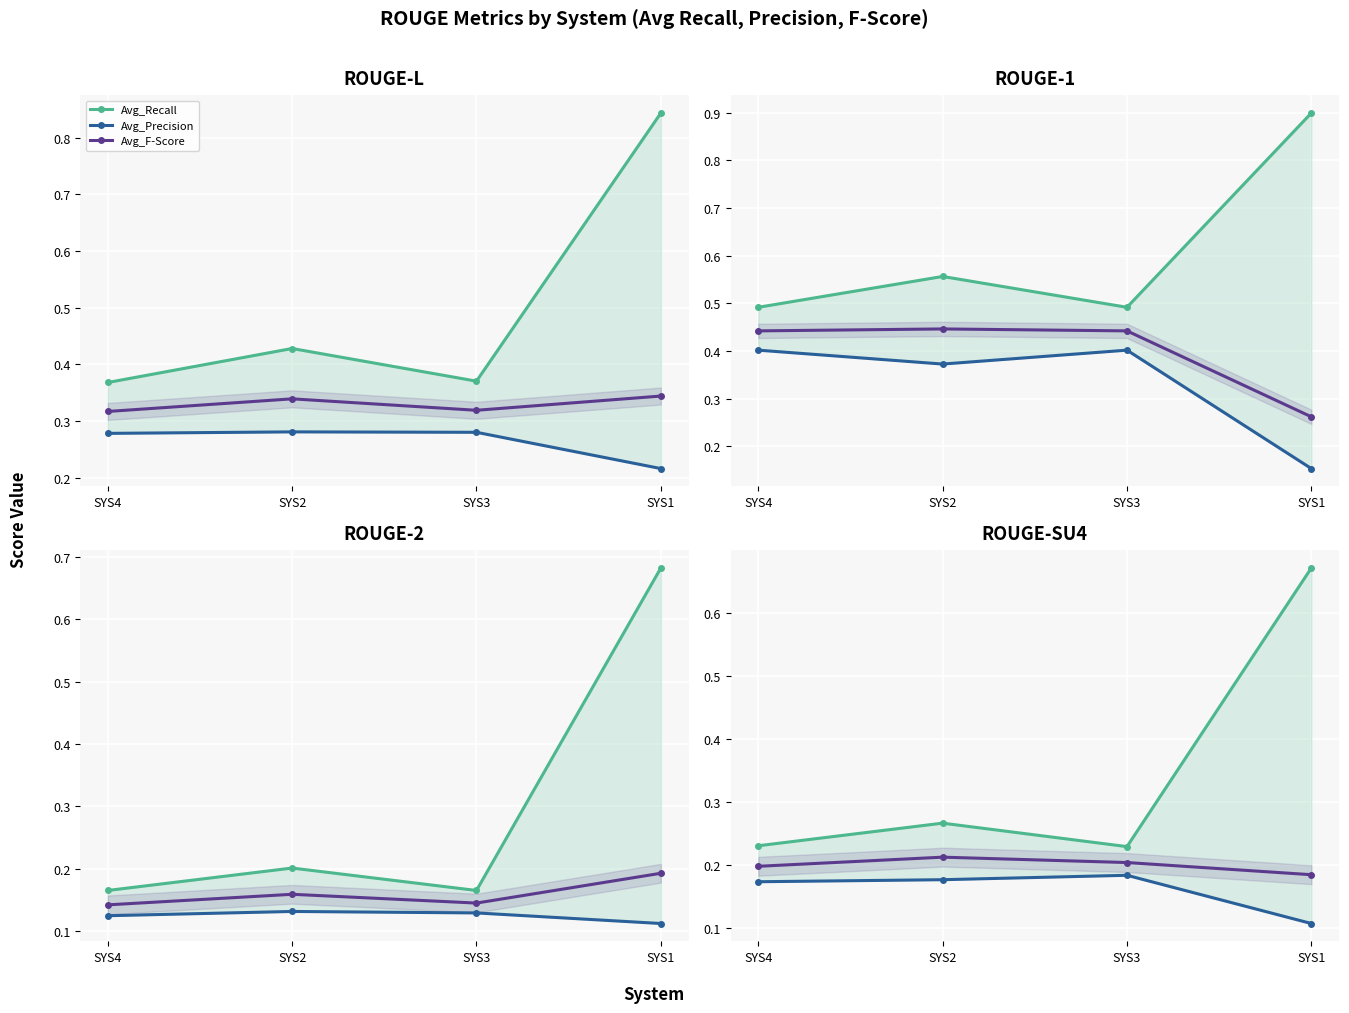

Is this an area chart (filled region under the line)?

No